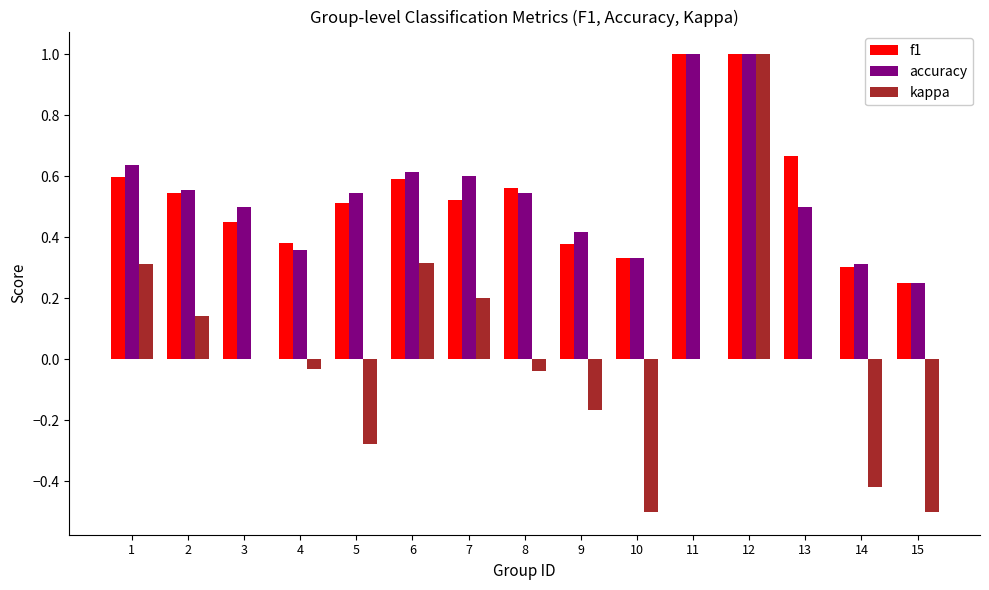

Does the chart contain stacked bars?

No